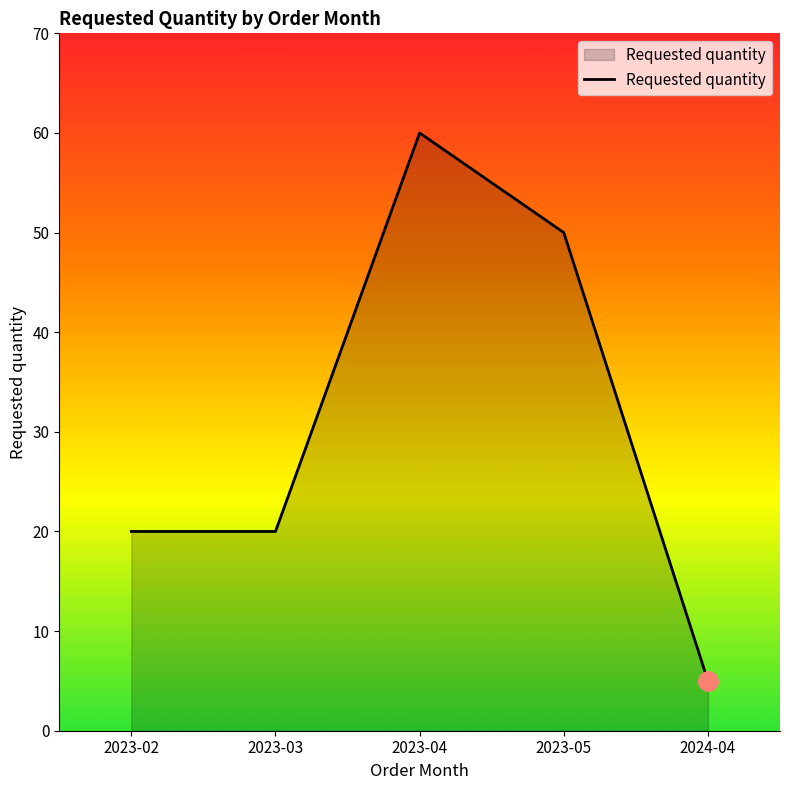

Reading left to right, extract all data points from this chart.

20	20	60	50	5